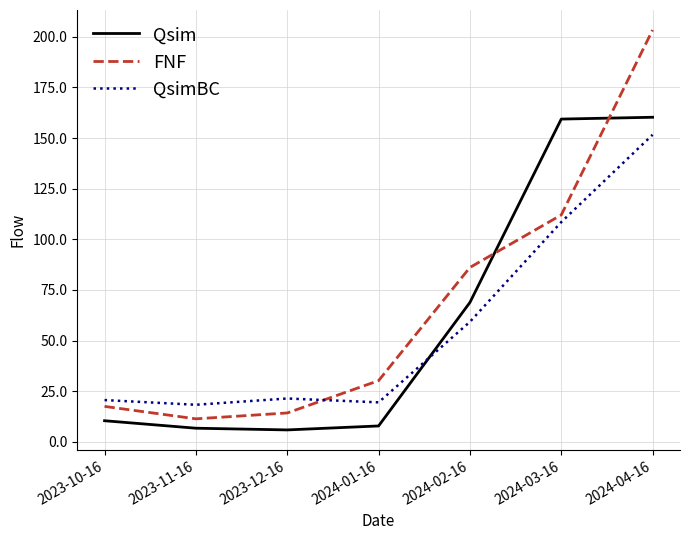

Is the value of QsimBC at 2024-01-16 greater than the value of Qsim at 2024-02-16?

No